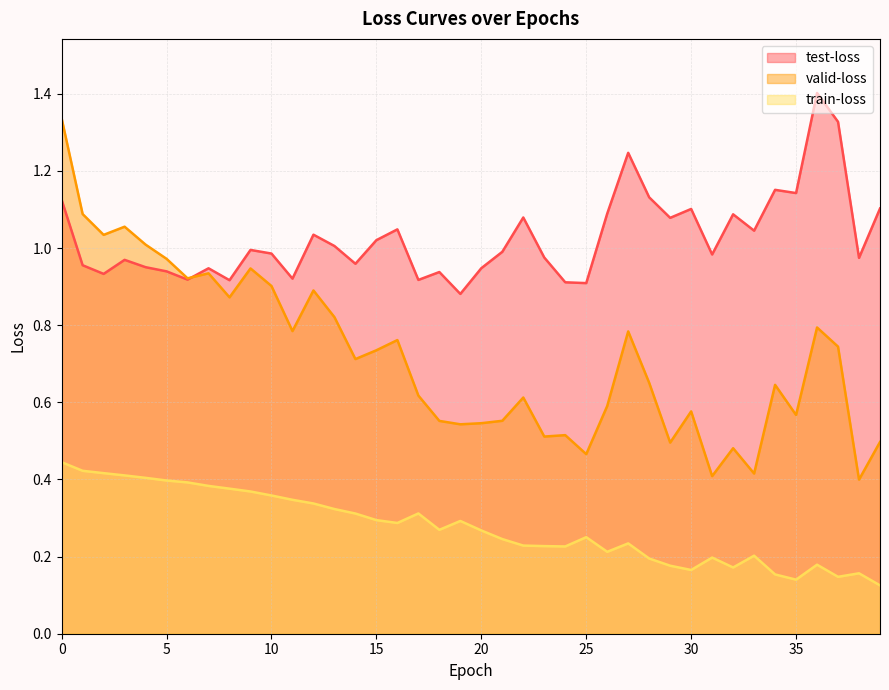

What is the lowest value of the test-loss series?

0.9